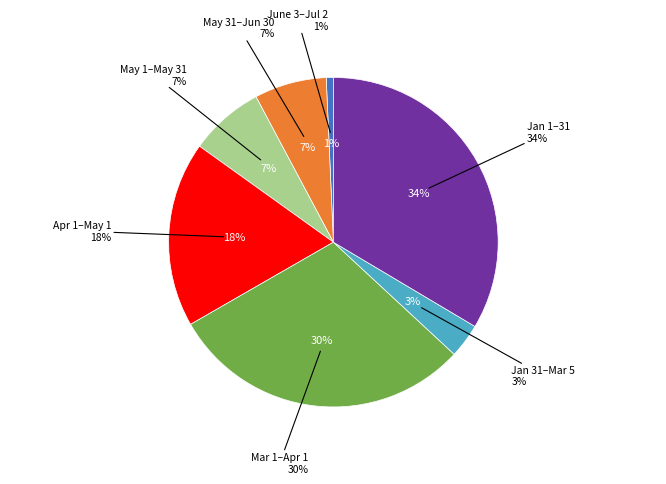

Which slice is the smallest?

June 3 to July 2